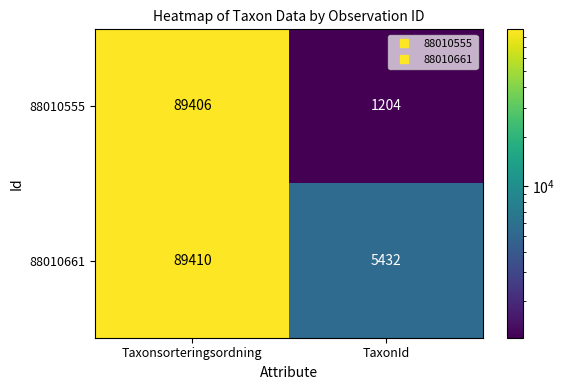

List the series in order of their overall mean, lowest first.

88010555, 88010661